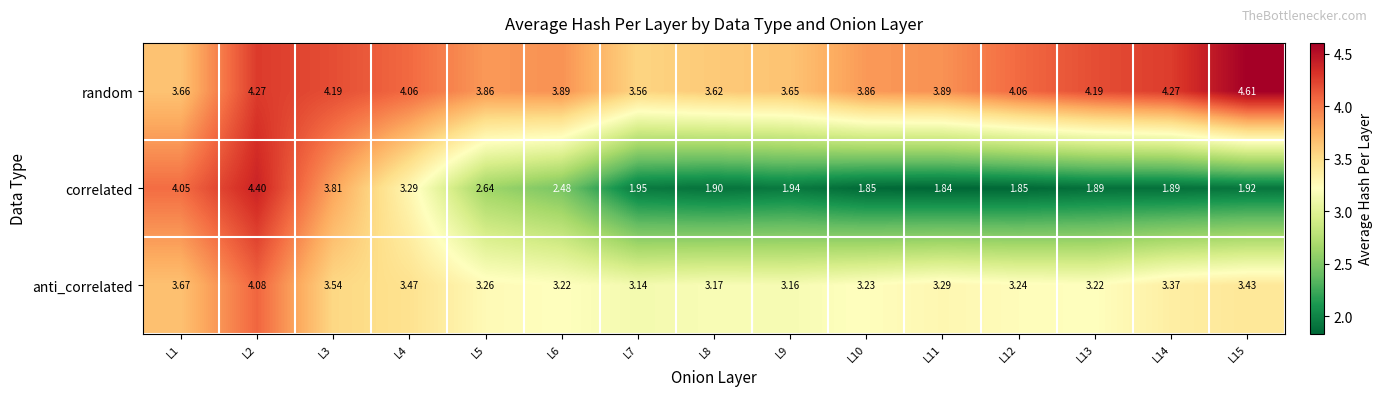

Which series has the largest total across all categories?

random